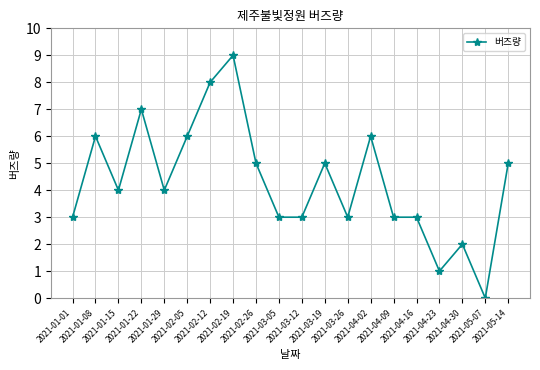

What is the value of the 18th point from the left?

2